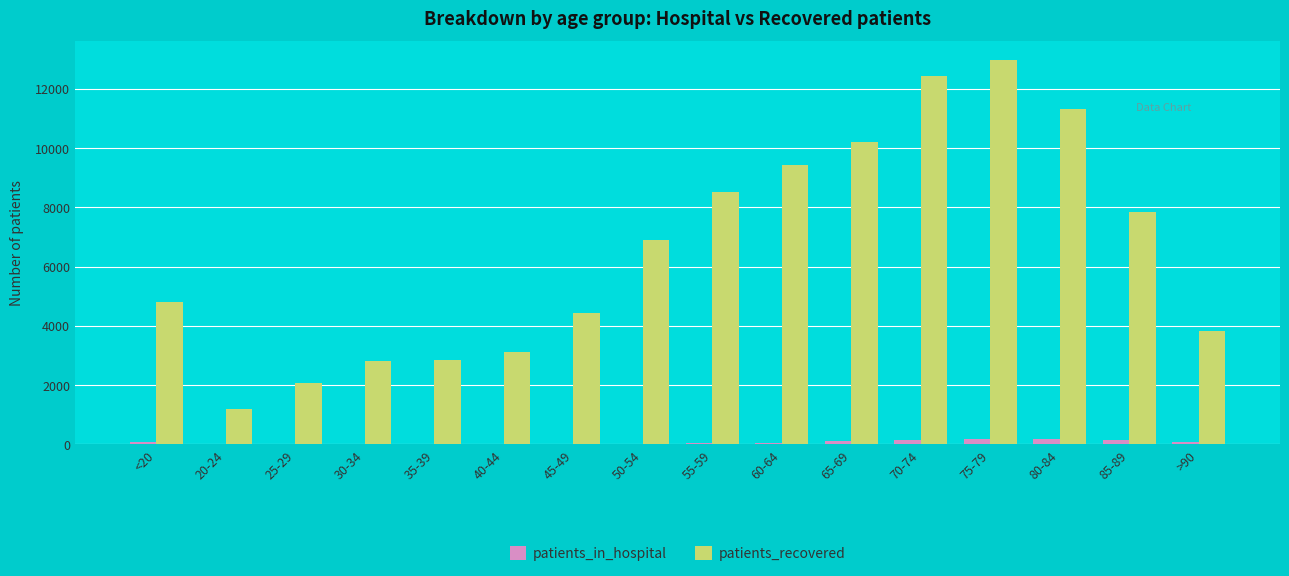

Between 40-44 and 75-79, which series saw the biggest shift?

patients_recovered